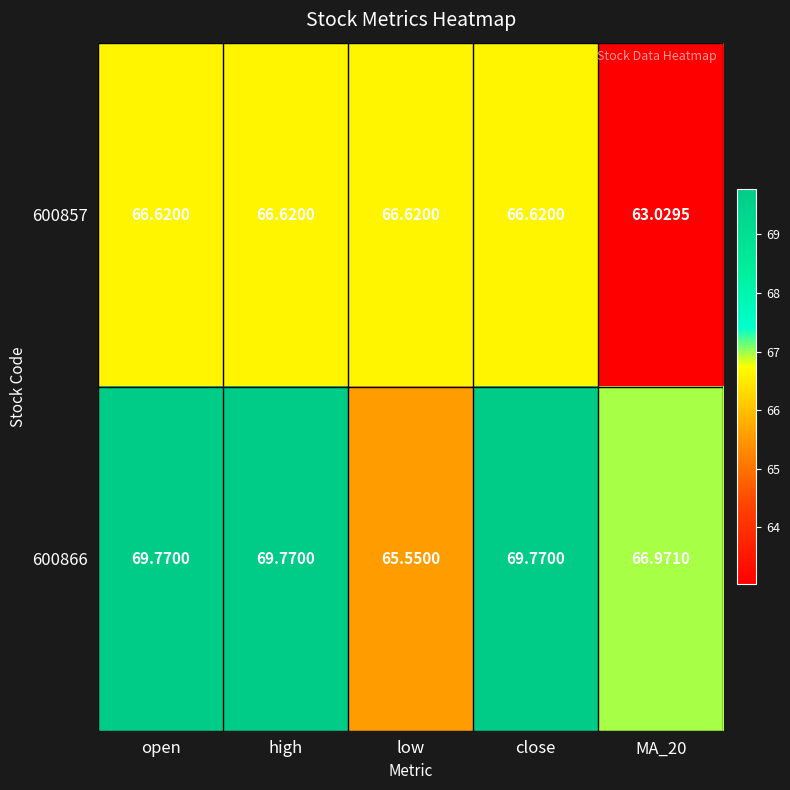

Is the value of 600866 at open greater than the value of 600857 at high?

Yes